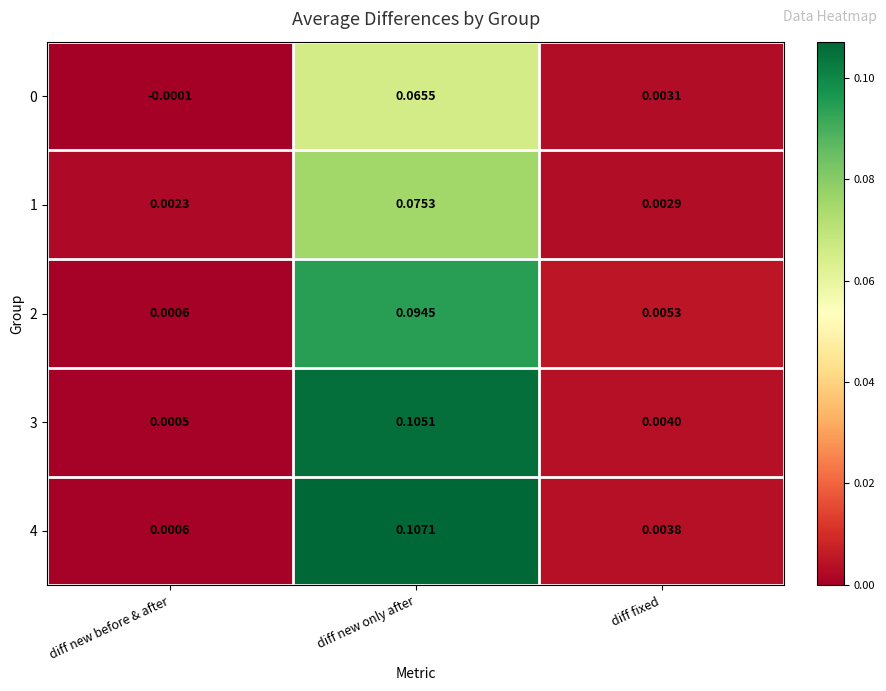

Which label corresponds to the smallest value in the chart?

diff new before & after